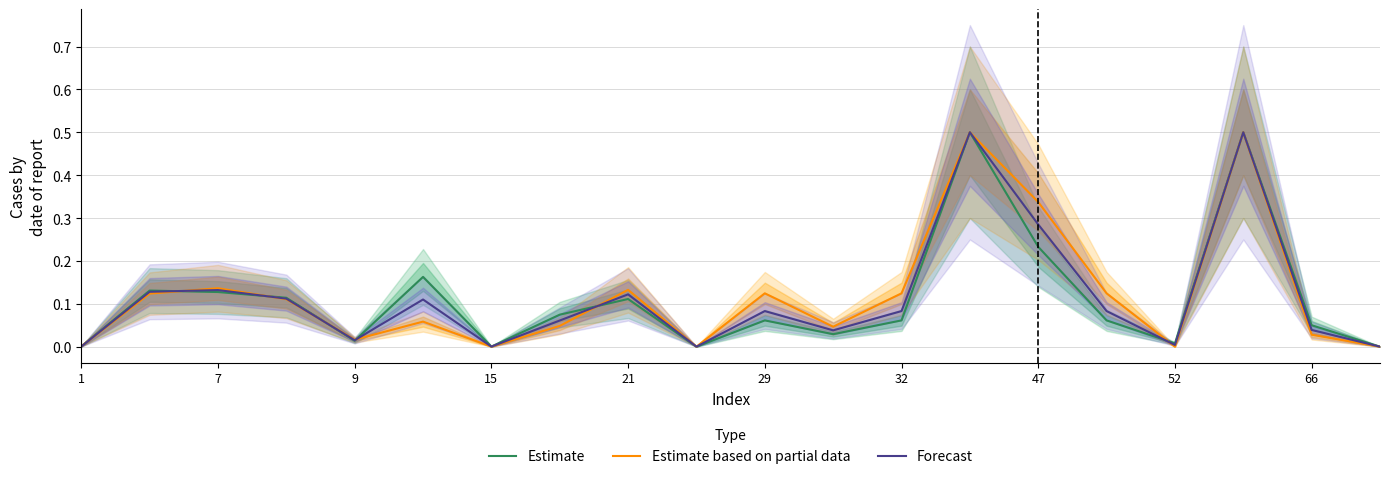

What is the maximum value for Estimate?

0.5